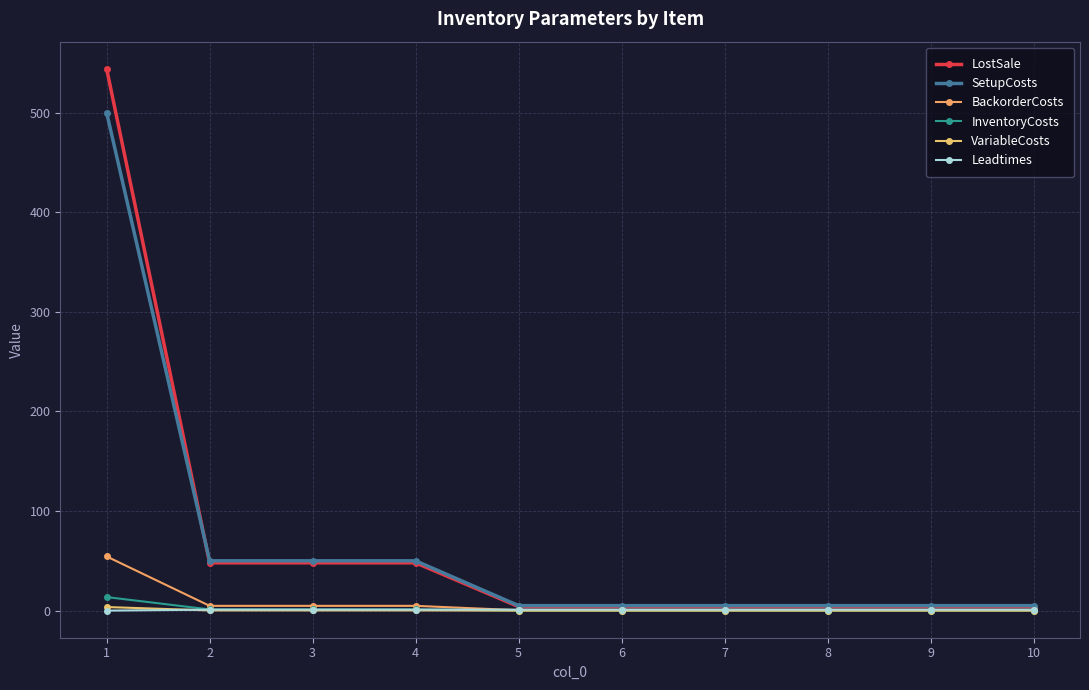

What is the difference between the second highest and second lowest values in the SetupCosts series?

45.0